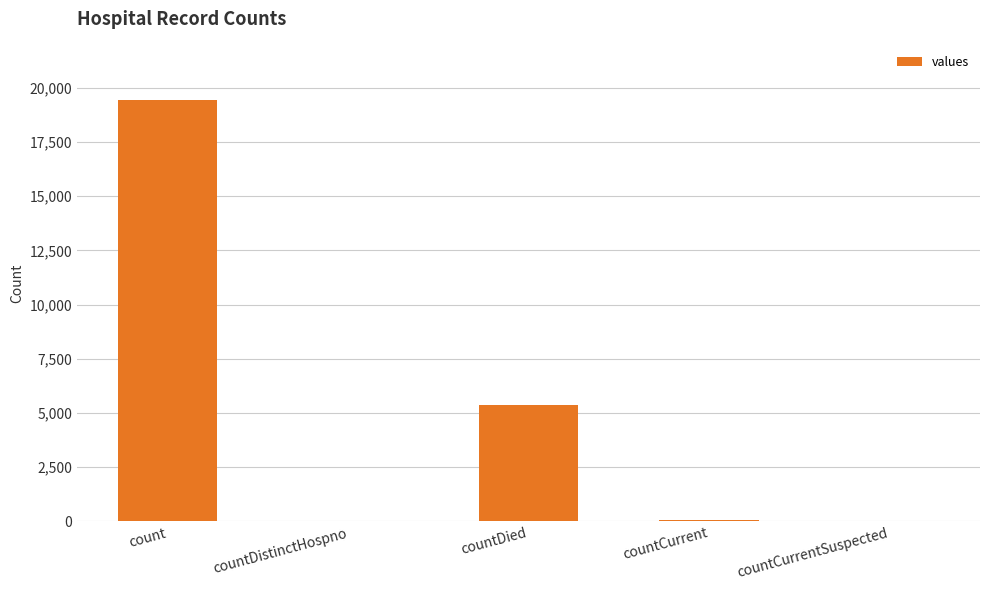

Which label corresponds to the largest value in the chart?

count